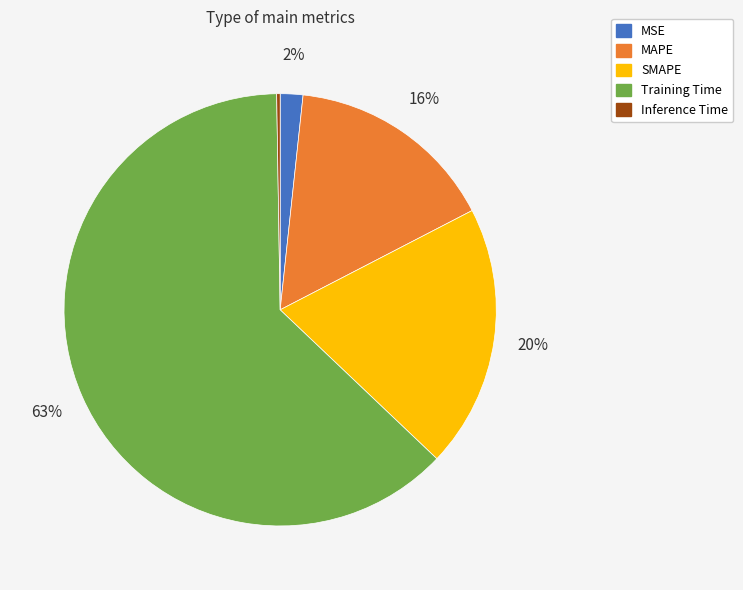

To the nearest percent, what is the difference between the largest and smallest slice percentages?

62%